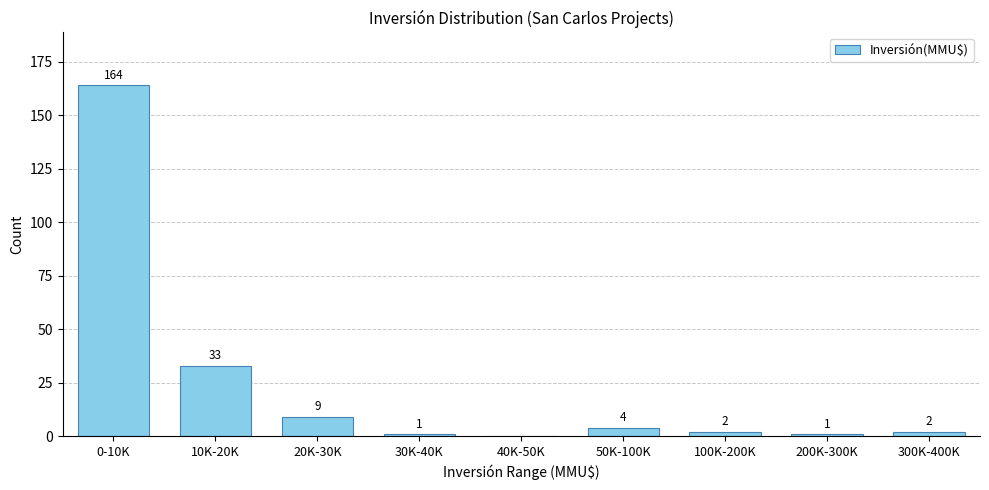

Reading left to right, list all the values displayed in this chart.

0-10K=164	10K-20K=33	20K-30K=9	30K-40K=1	40K-50K=0	50K-100K=4	100K-200K=2	200K-300K=1	300K-400K=2